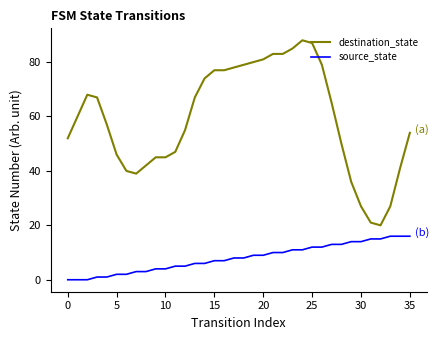

What is the difference between the maximum and minimum values in the destination_state series?

68